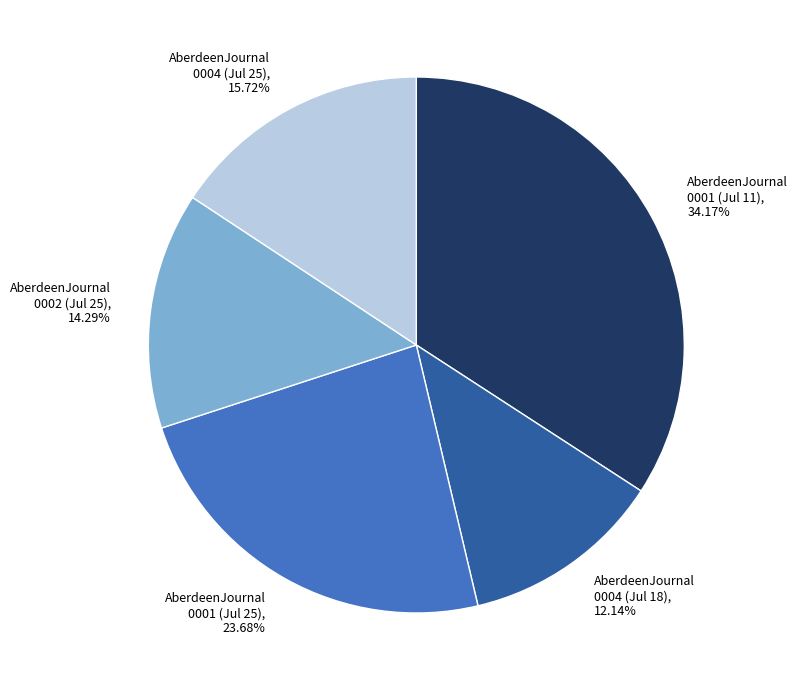

Which category has the smallest portion of the pie?

AberdeenJournal 0004 (Jul 18)